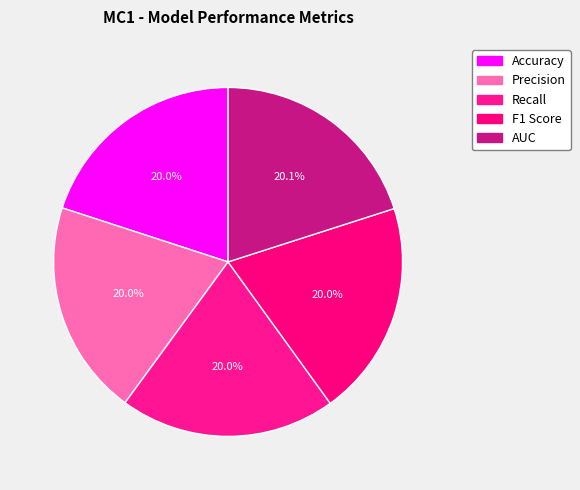

How many segments does this pie chart have?

5